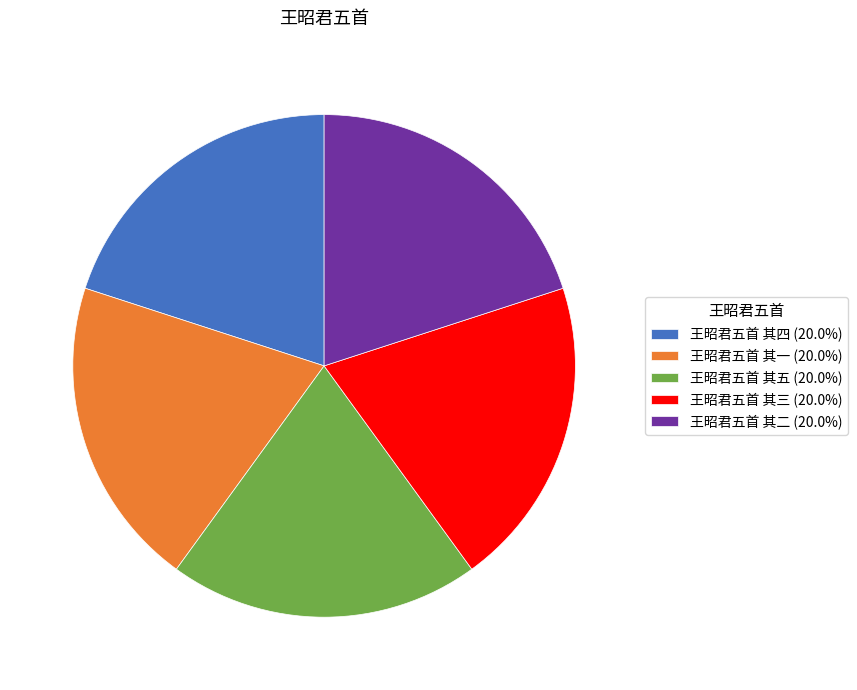

True or false: 王昭君五首 其二 accounts for 12% of the total.

False